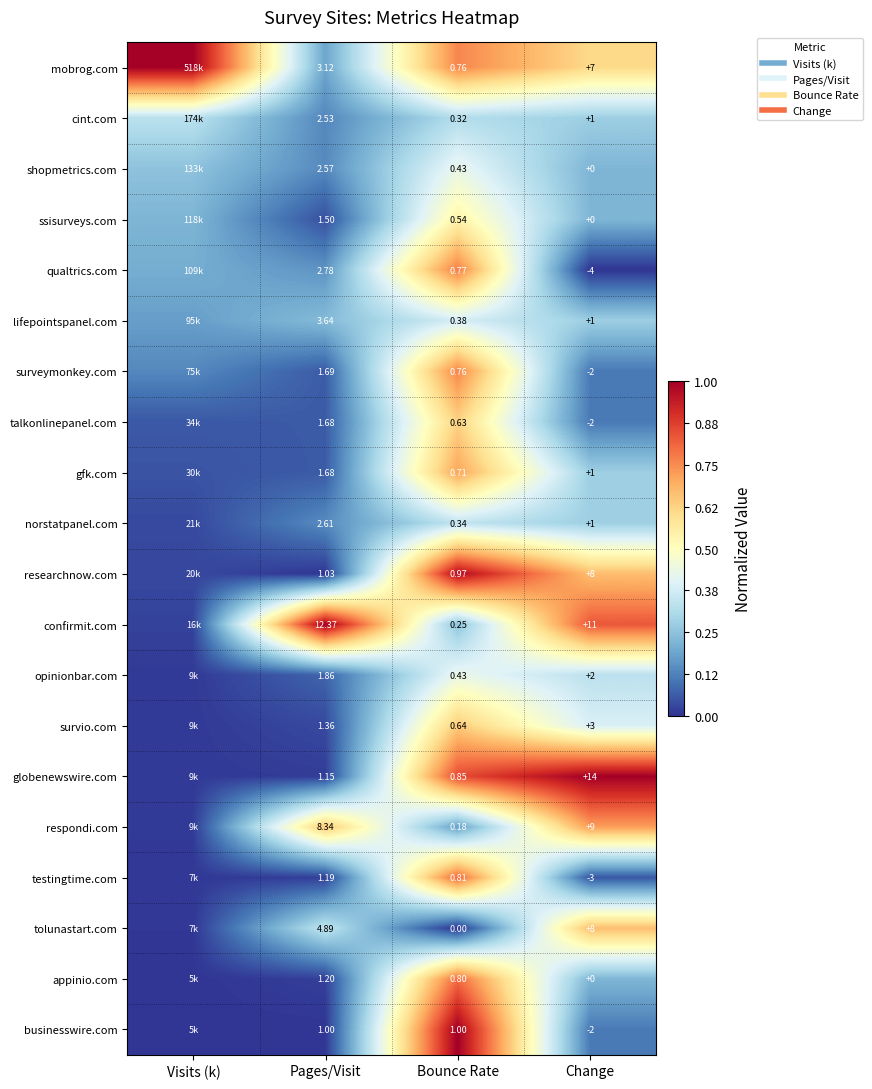

Rank the categories by businesswire.com value from highest to lowest.

Bounce Rate, Change, Visits (k), Pages/Visit